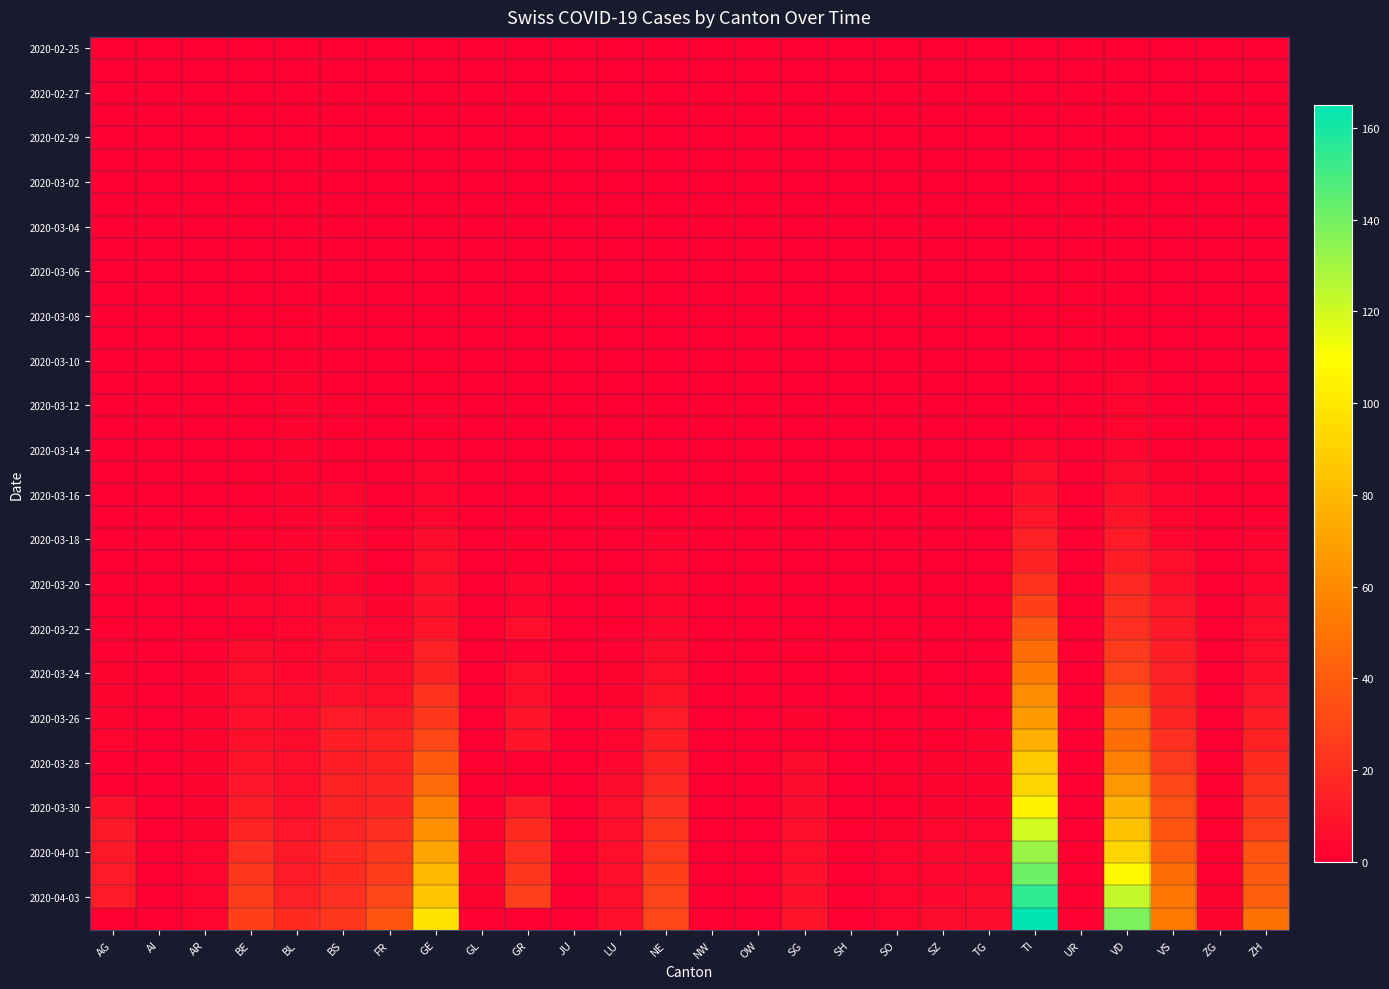

Which has a higher value, SZ or NE?

SZ